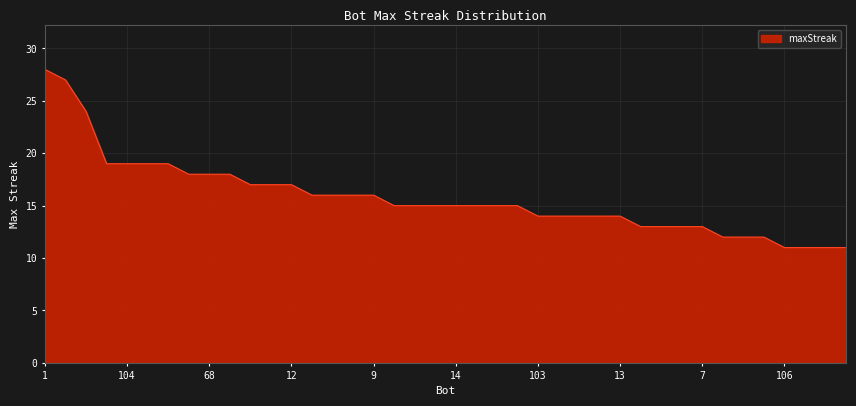

What is the smallest value displayed?

11